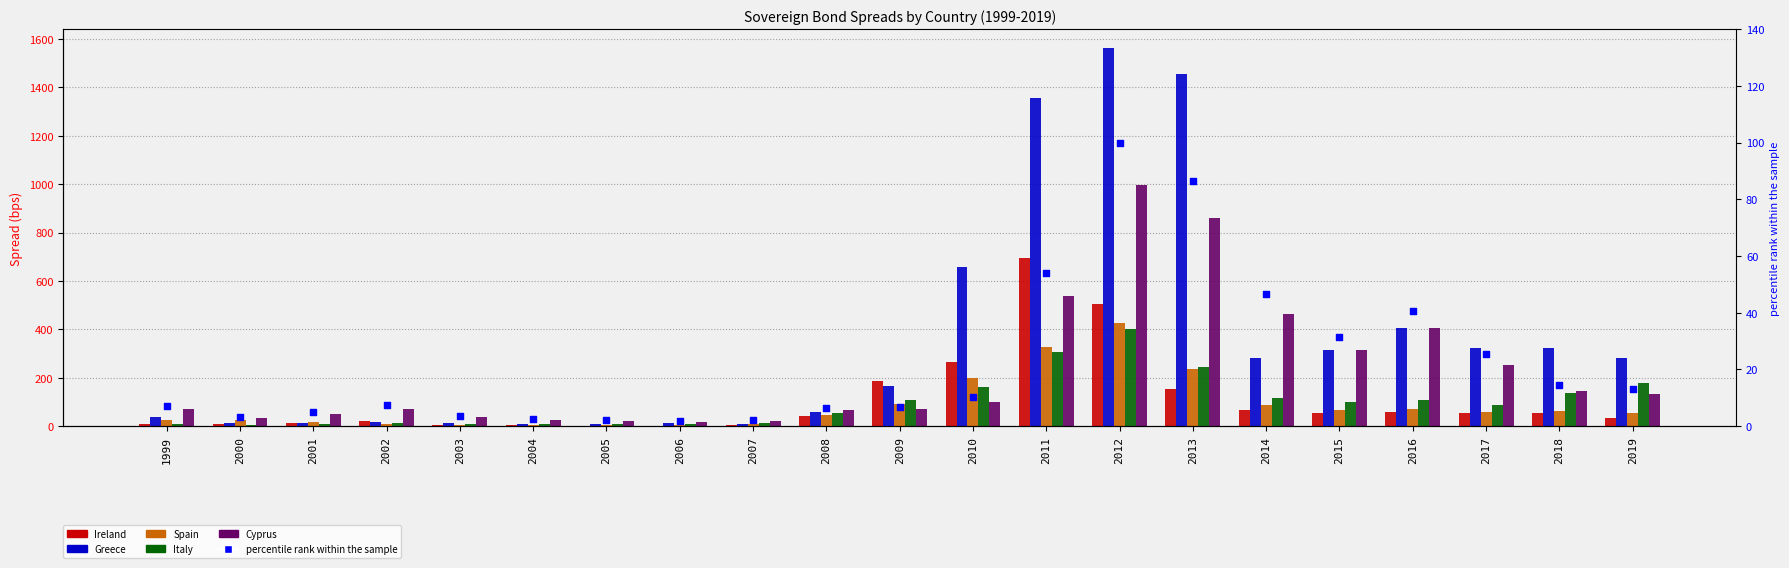

Is the value of percentile rank within the sample at 2002 greater than the value of Ireland at 2000?

No